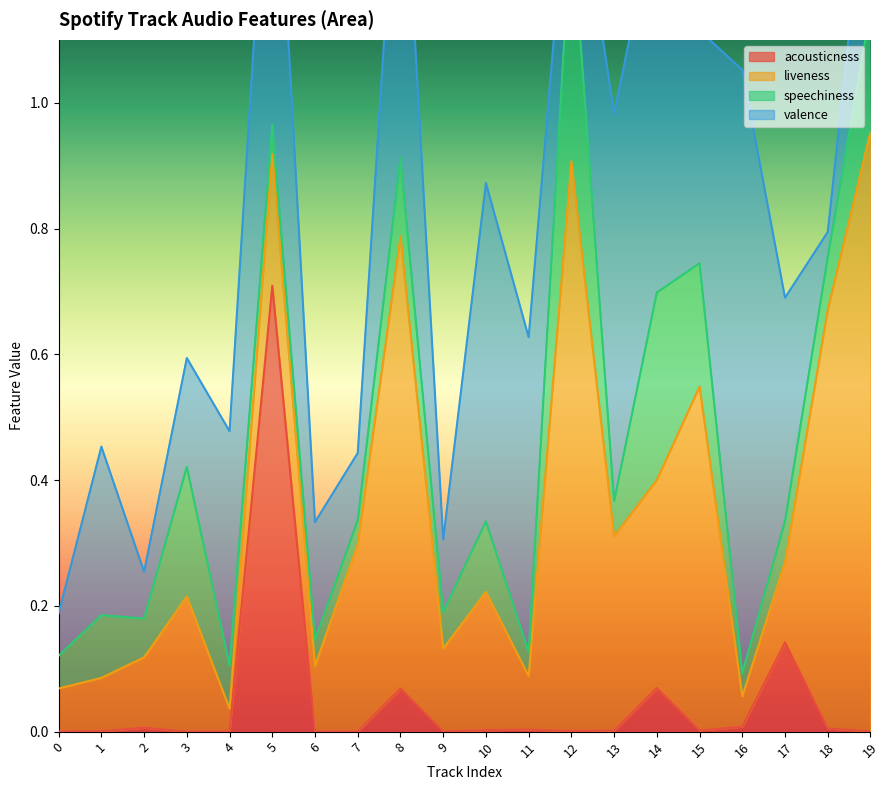

At how many categories does at least one series exceed 0?

20